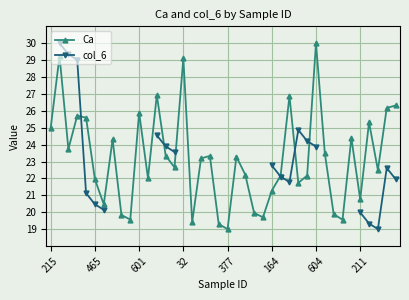

How many interior local valleys does the Ca series have?

12